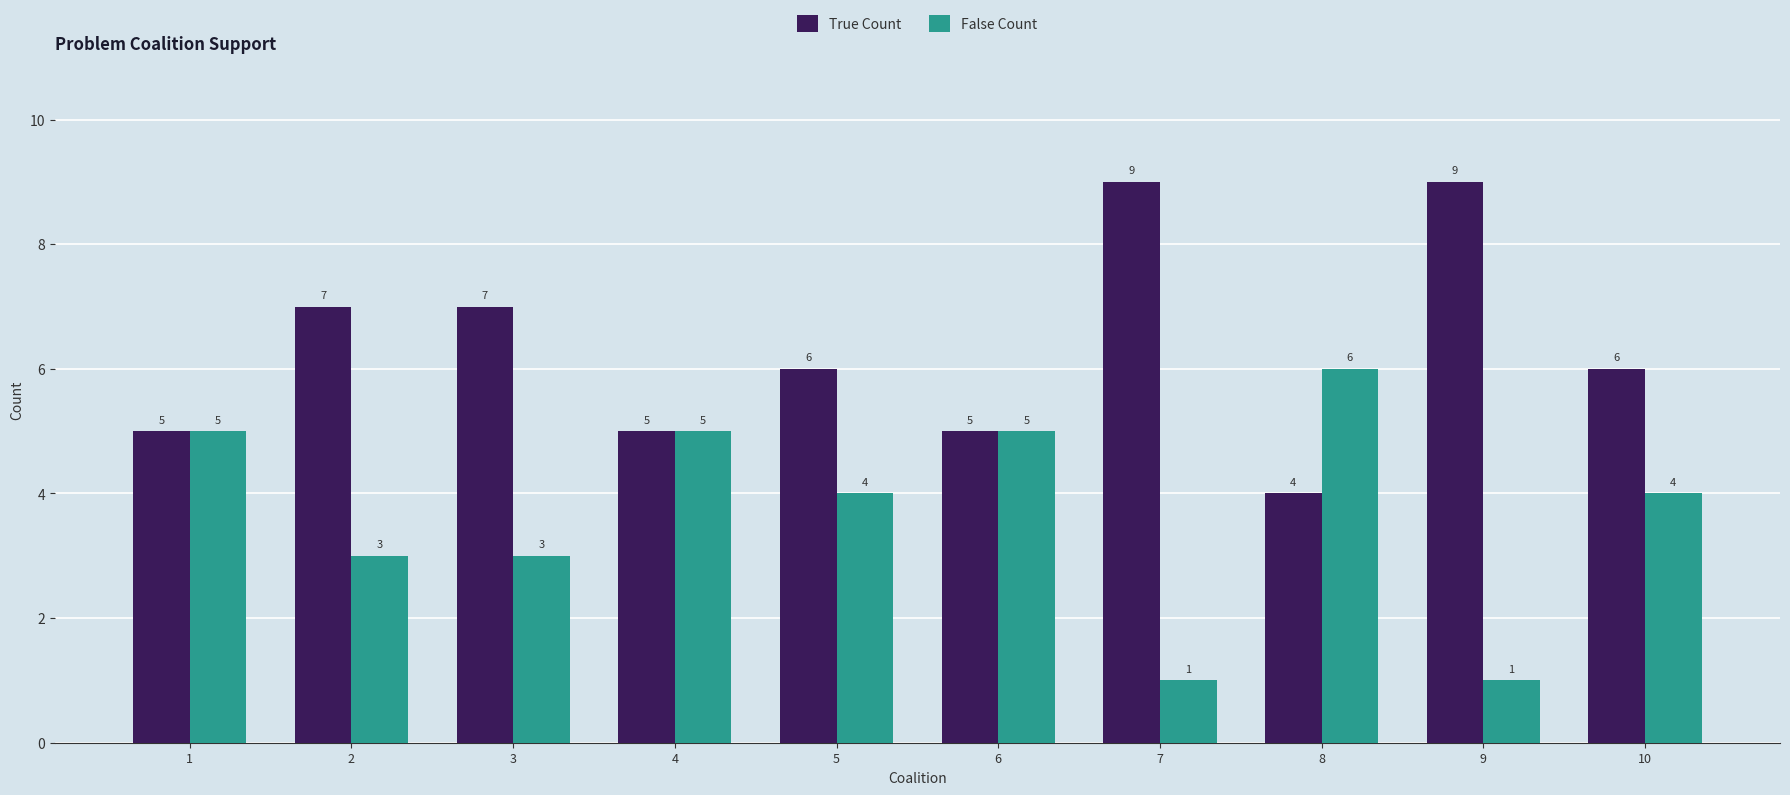

What is the highest value of the True Count series?

9